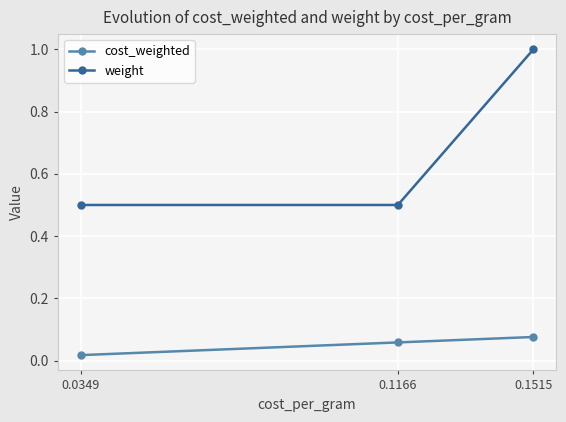

Which label corresponds to the smallest value in the chart?

0.0349